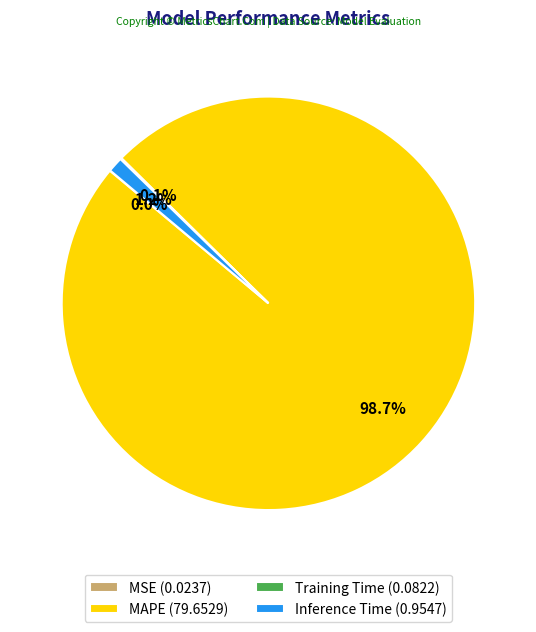

Does MAPE (79.6529) represent more than half of the total?

Yes